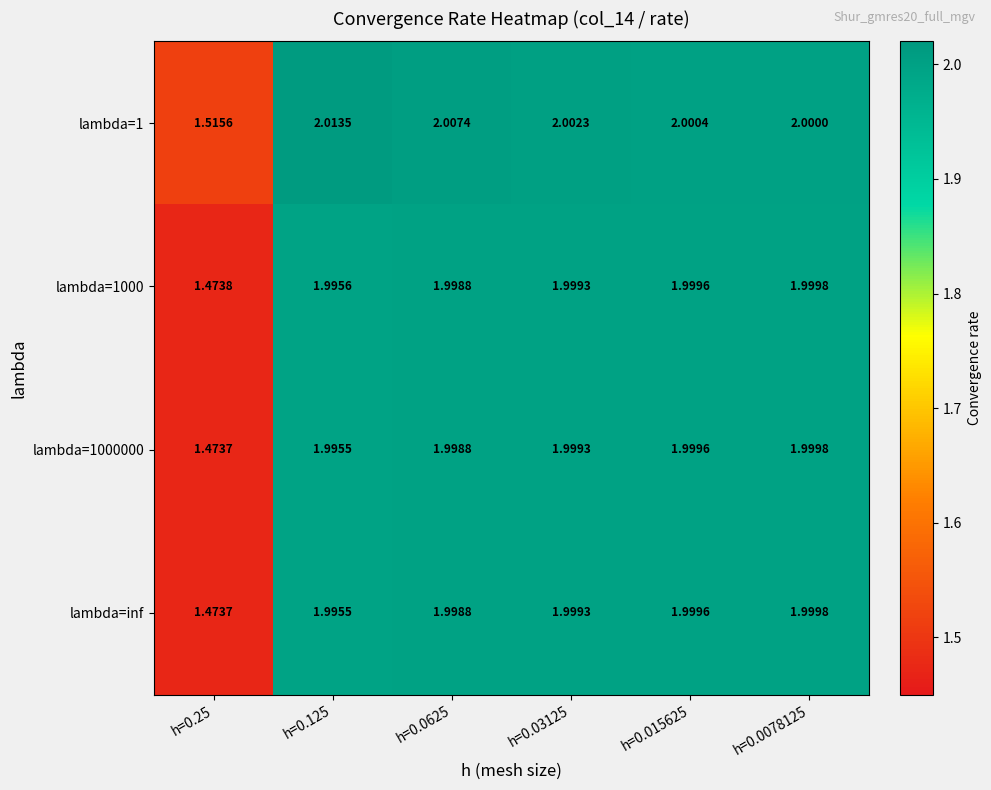

Between h=0.015625 and h=0.0078125, which series saw the biggest shift?

lambda=1